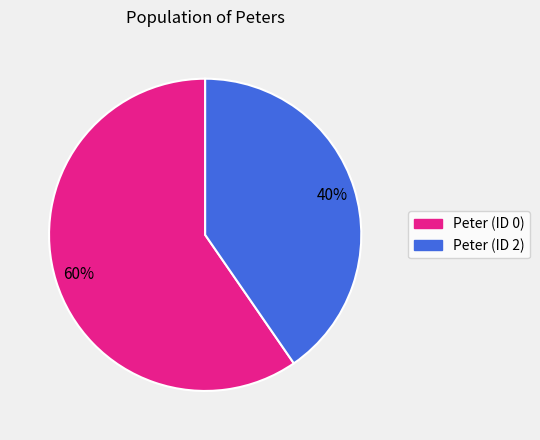

Does any single category account for the majority?

Yes